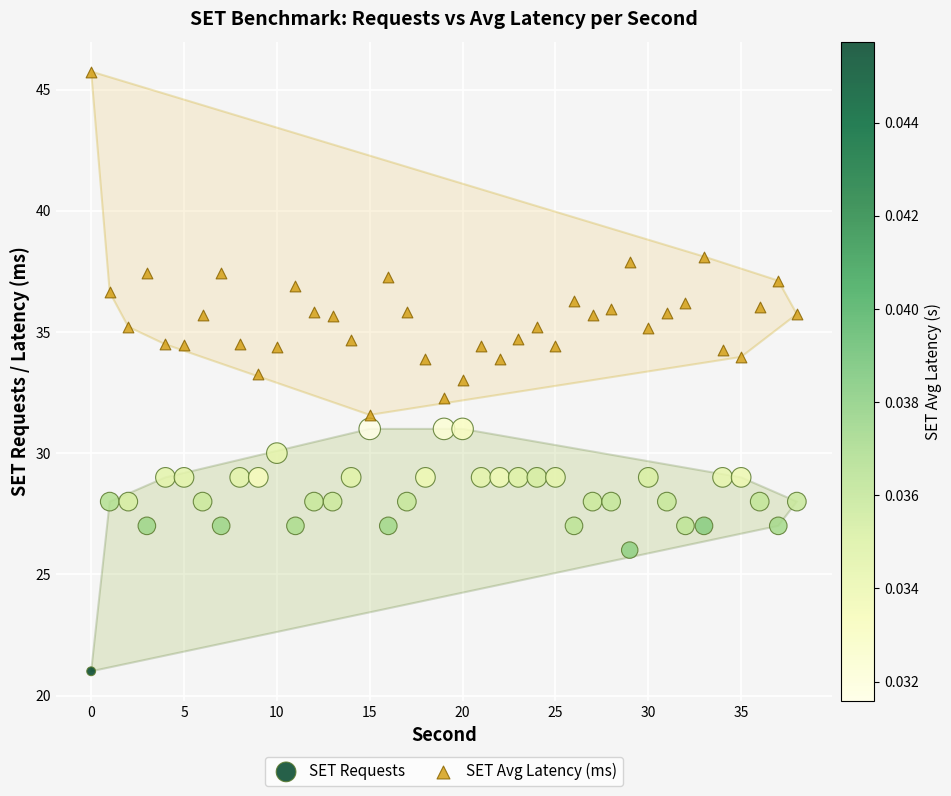

Which series reaches the maximum Y coordinate?

SET Avg Latency (ms)